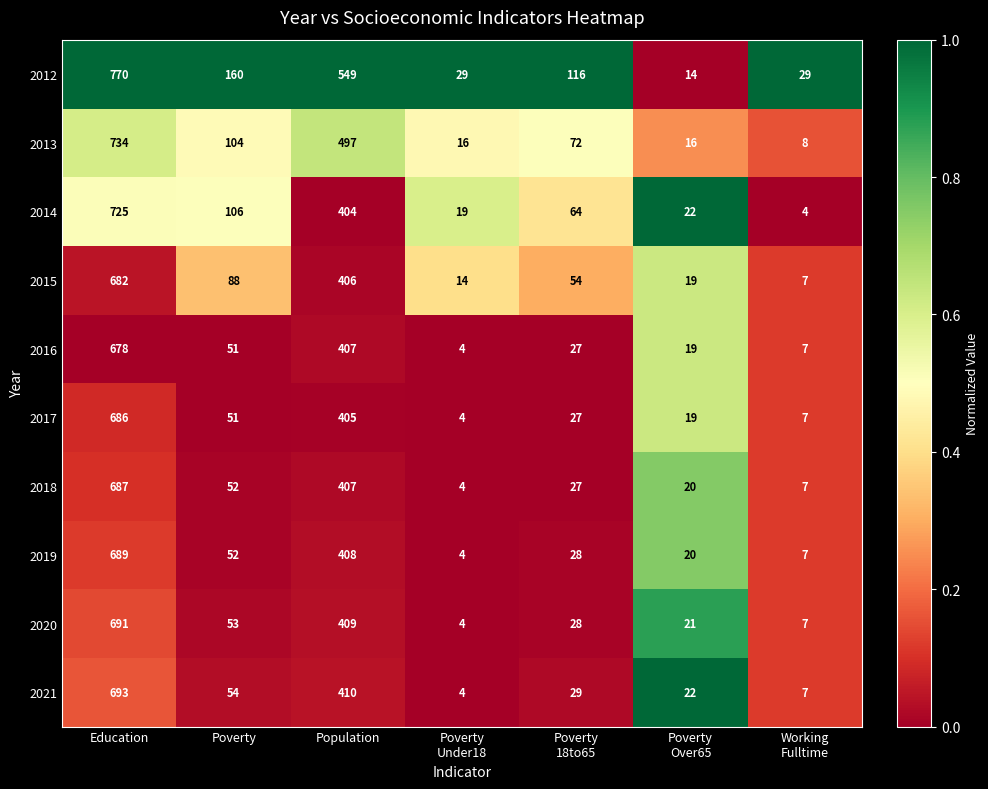

What is the spread (max minus min) of values at Population?

145